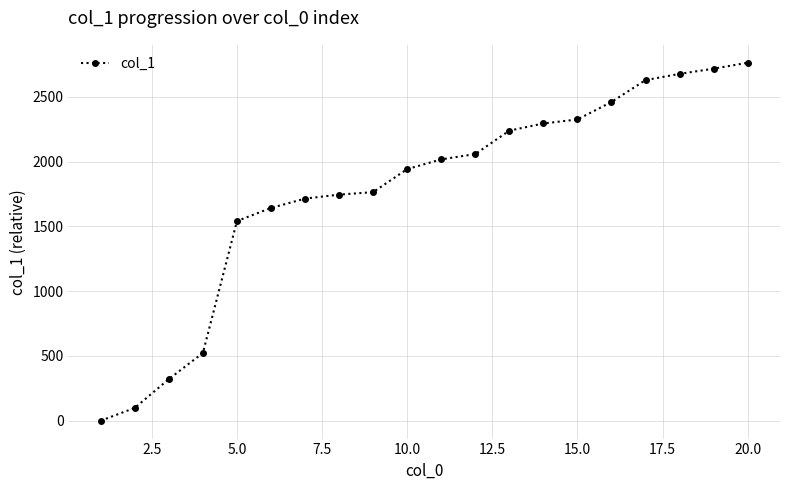

How many categories are shown in the chart?

20